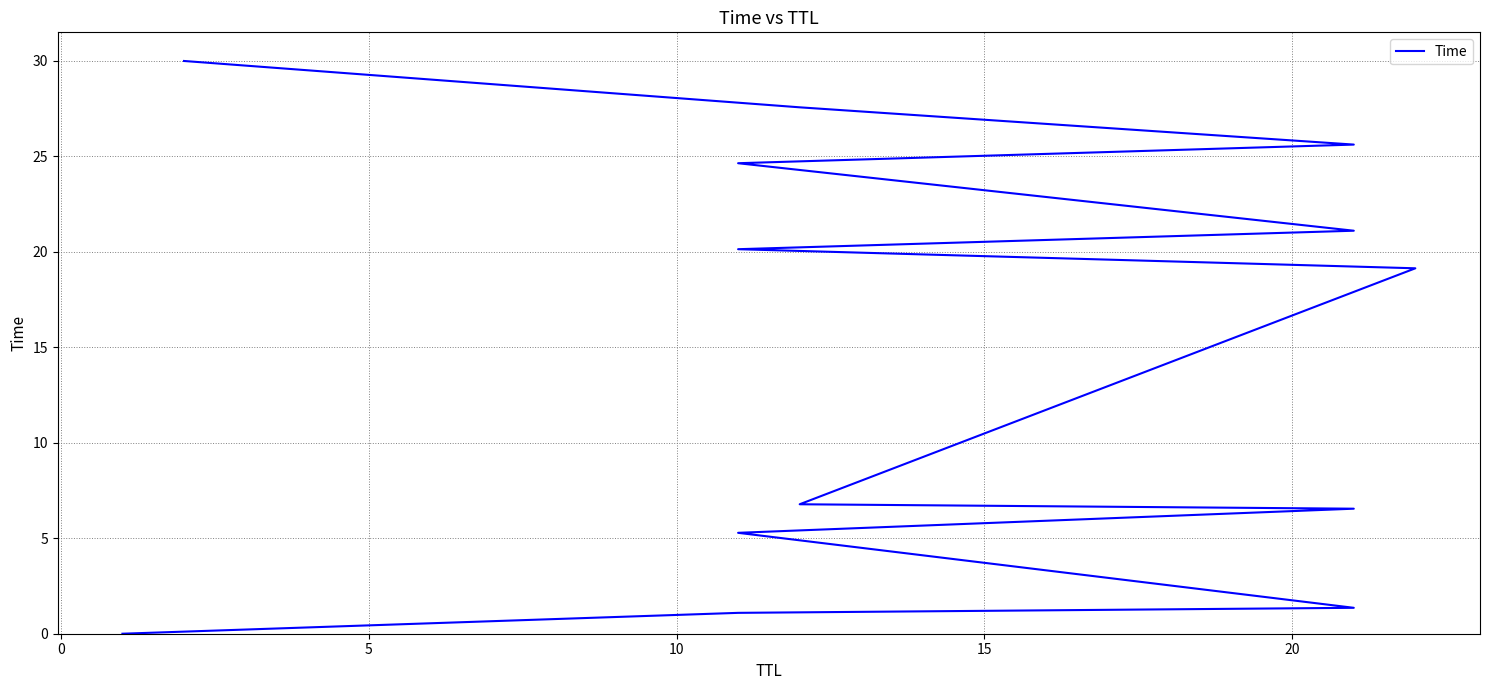

True or false: the data shows 4.9 at 25.

False